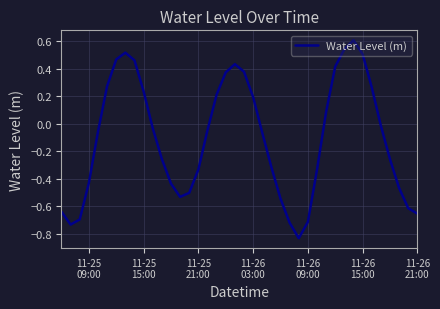

What is the difference between the maximum and minimum values?

1.4